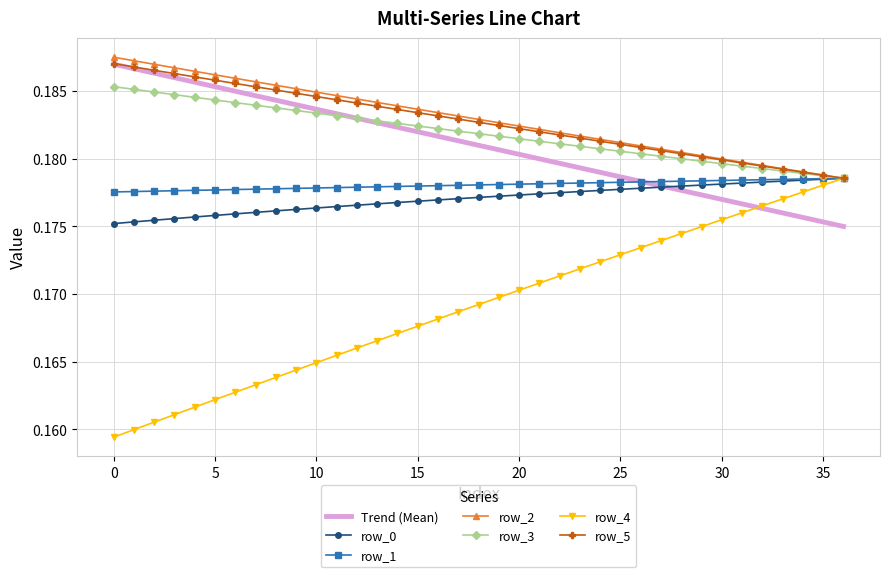

What is the sum of the row_1 values at 27 and 25?

0.4